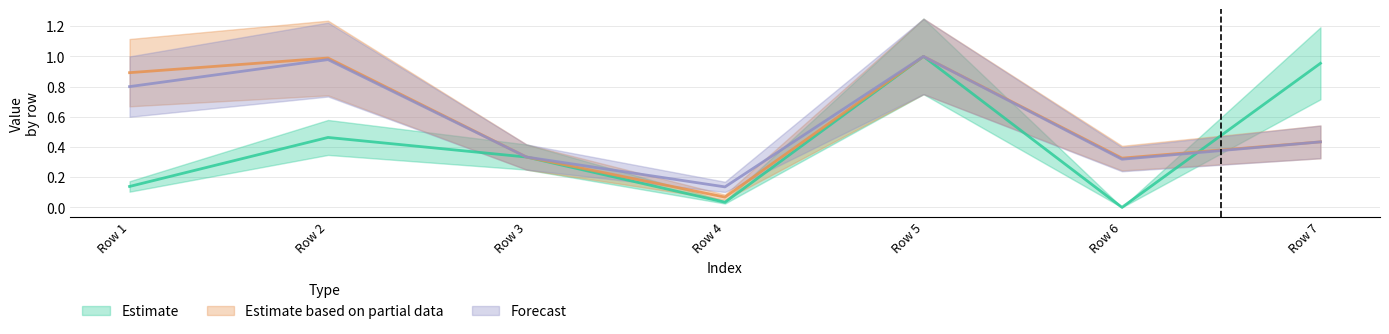

The Estimate series shows 0.2 at Row 1. True or false?

False